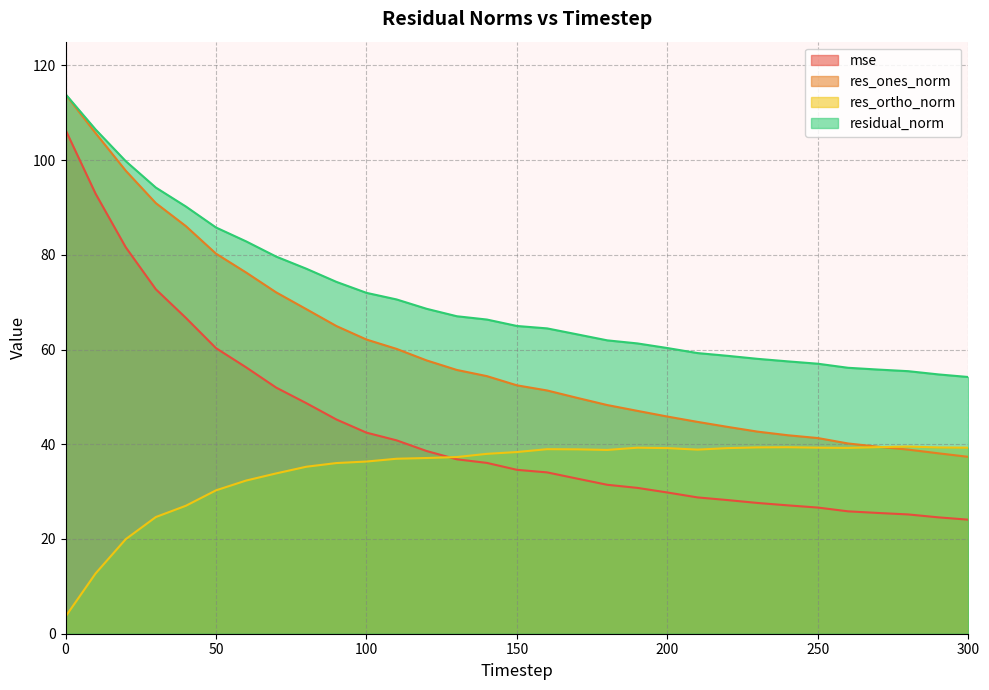

What is the minimum value for mse?

24.1